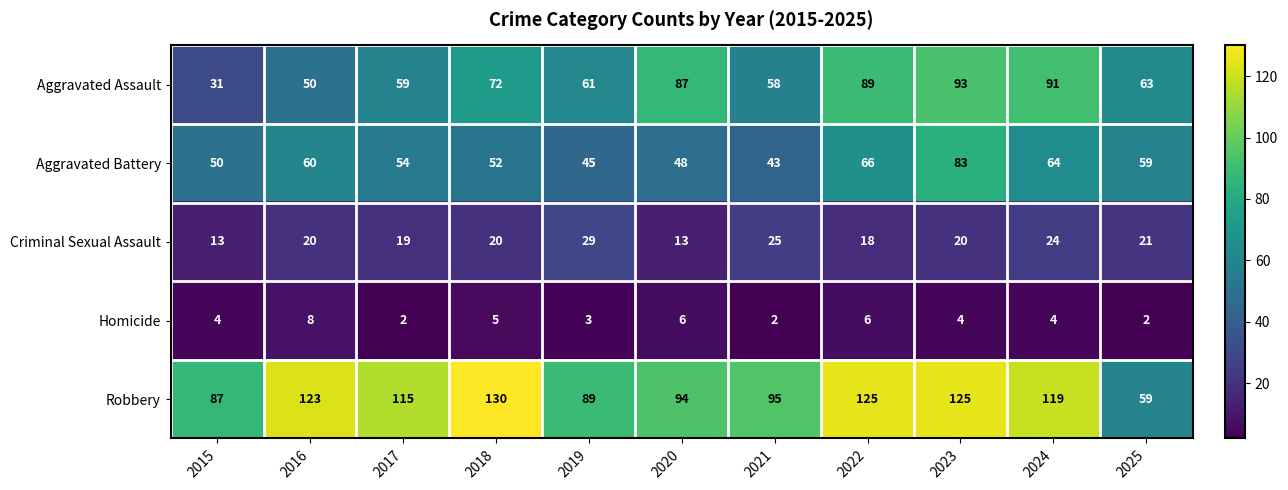

At which label is Criminal Sexual Assault closest to 21?

2025